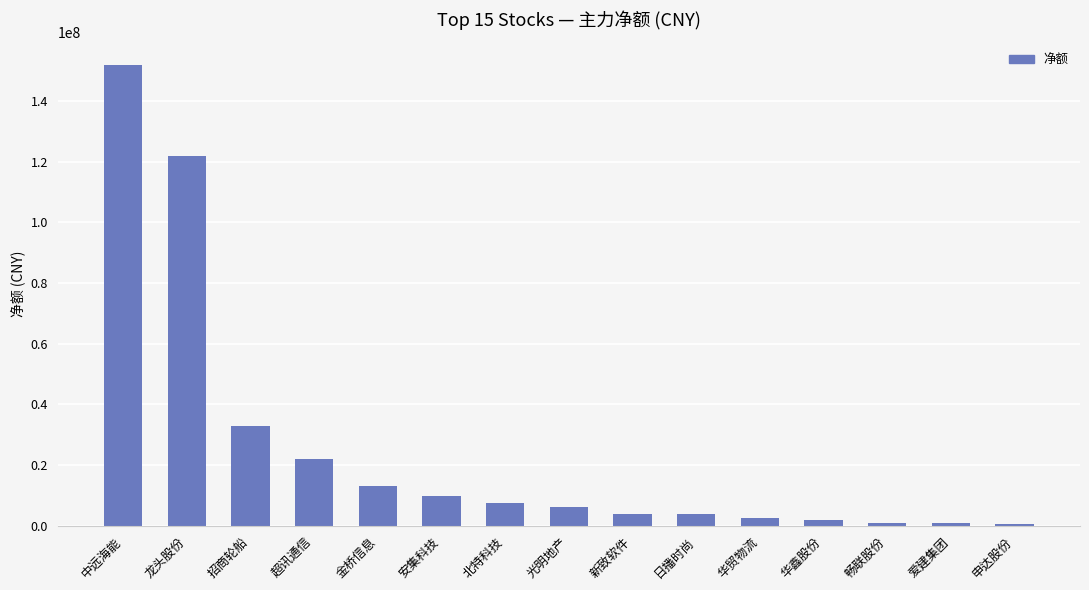

What is the difference between the values at 爱建集团 and 金桥信息?

12132455